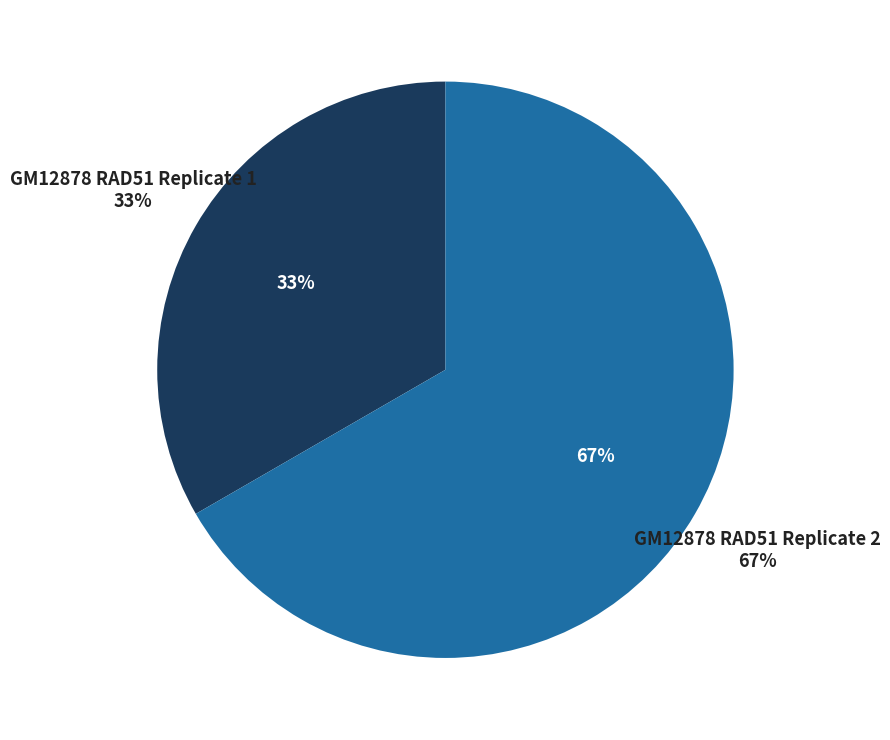

Is the sum of GM12878 RAD51 Replicate 1 and GM12878 RAD51 Replicate 2 greater than half?

Yes